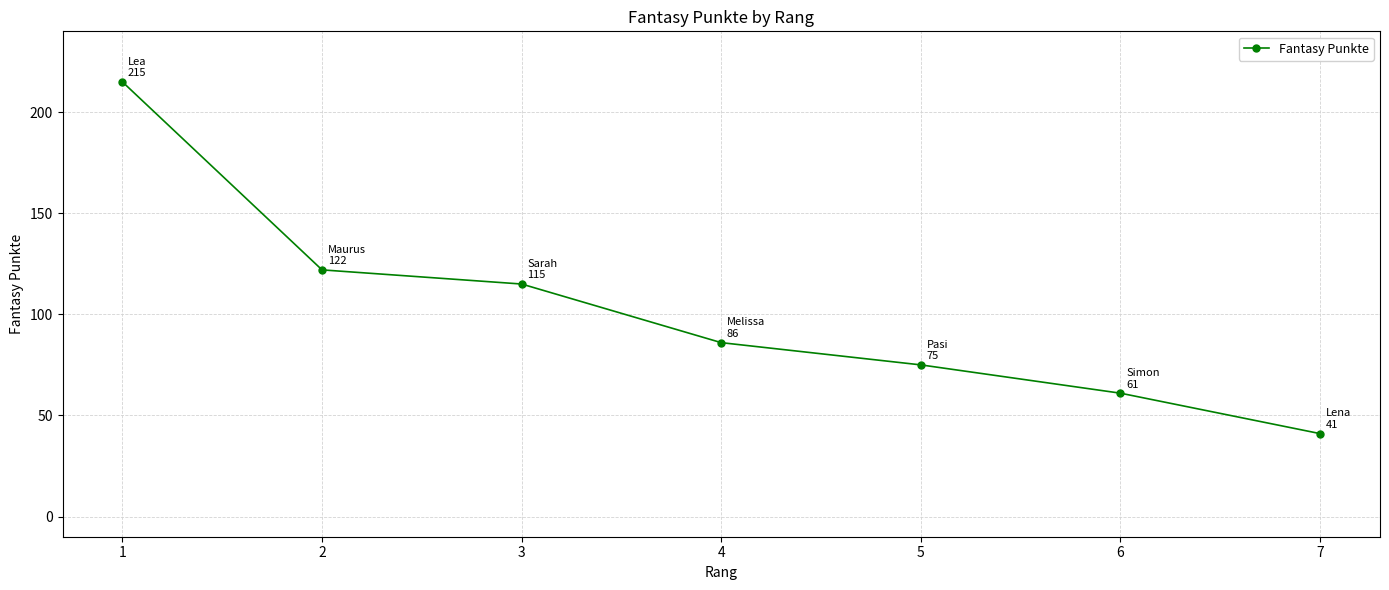

Reading left to right, extract all data points from this chart.

1=215	2=122	3=115	4=86	5=75	6=61	7=41